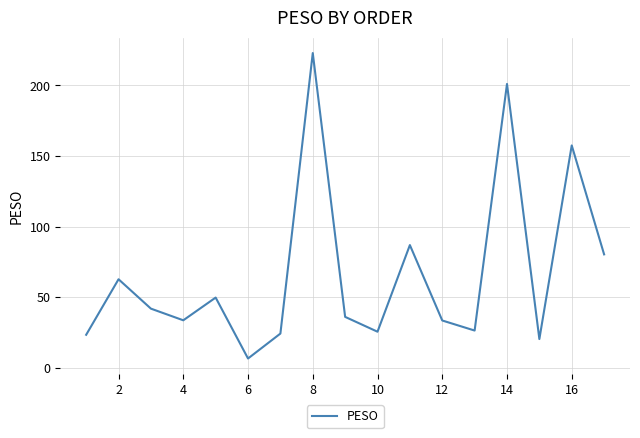

What is the difference between the maximum and minimum values?

216.6